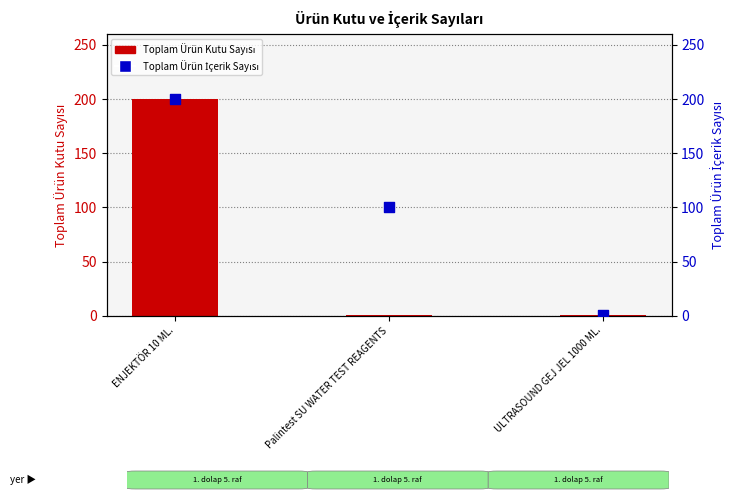

Which series reaches the minimum Y coordinate?

Toplam Ürün Kutu Sayısı